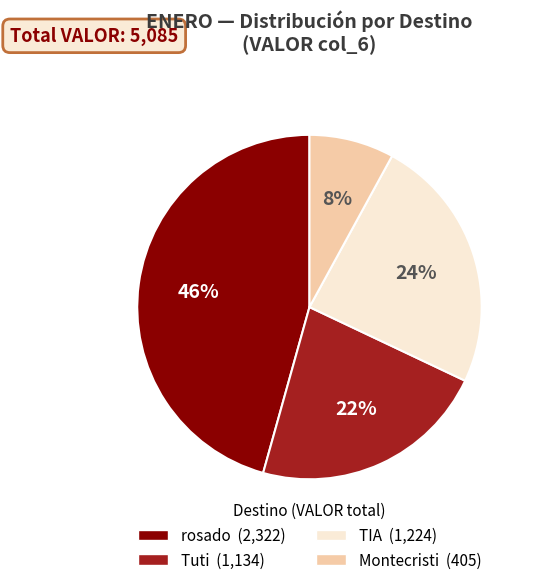

Does any single category account for the majority?

No